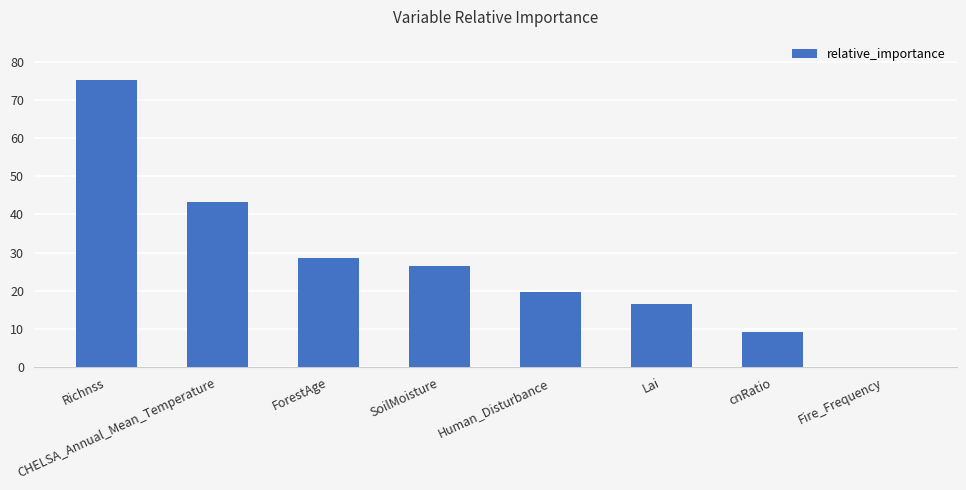

Reading right to left, list all the values displayed in this chart.

0.1	9.3	16.5	19.6	26.5	28.7	43.4	75.2